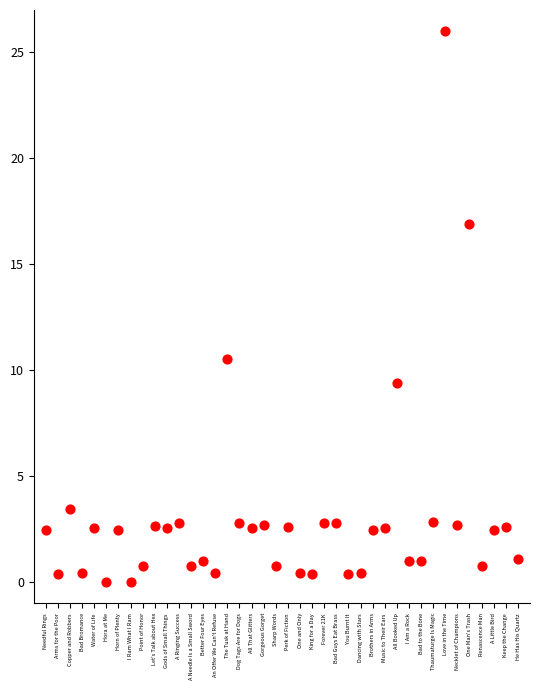

What Y value in the scatter plot is closest to 13?

10.5